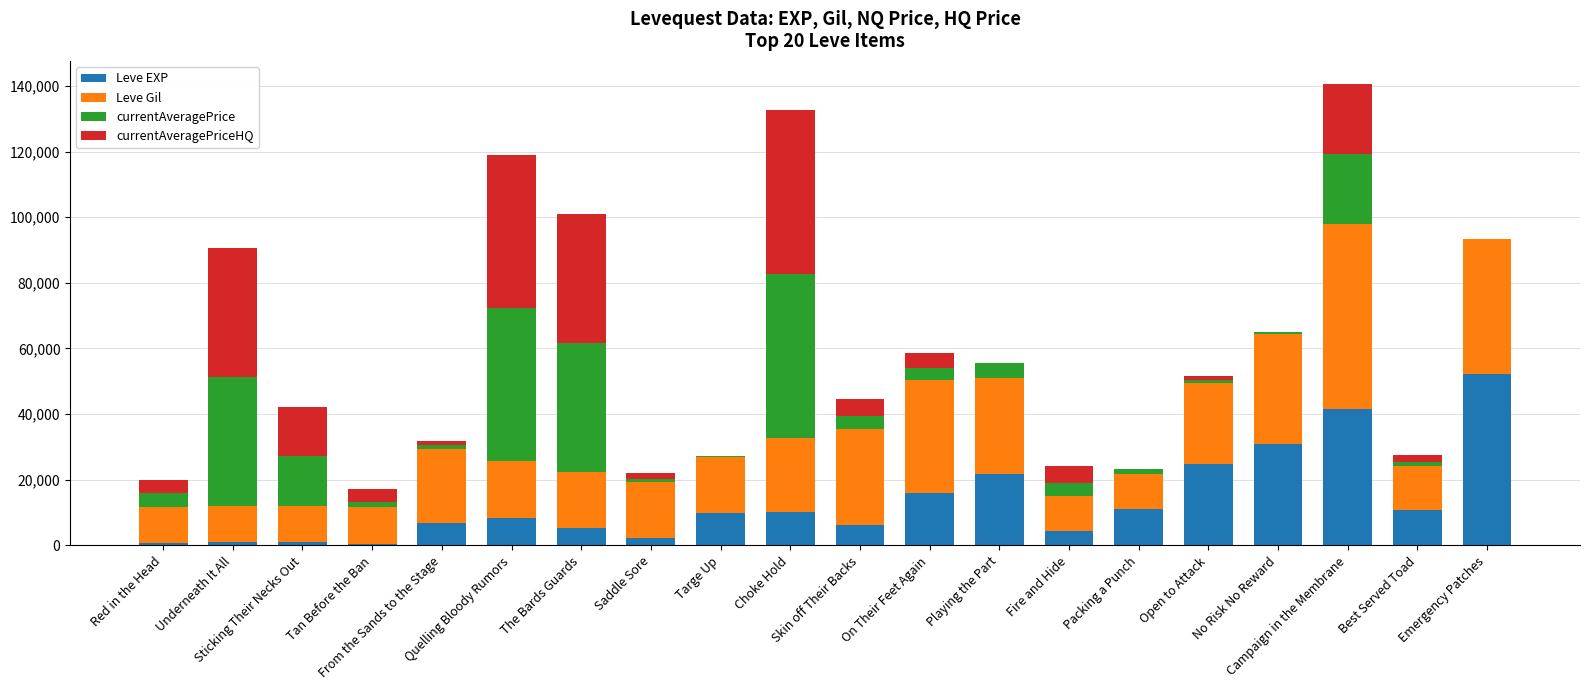

What is the sum of all Leve EXP values?

264940.0